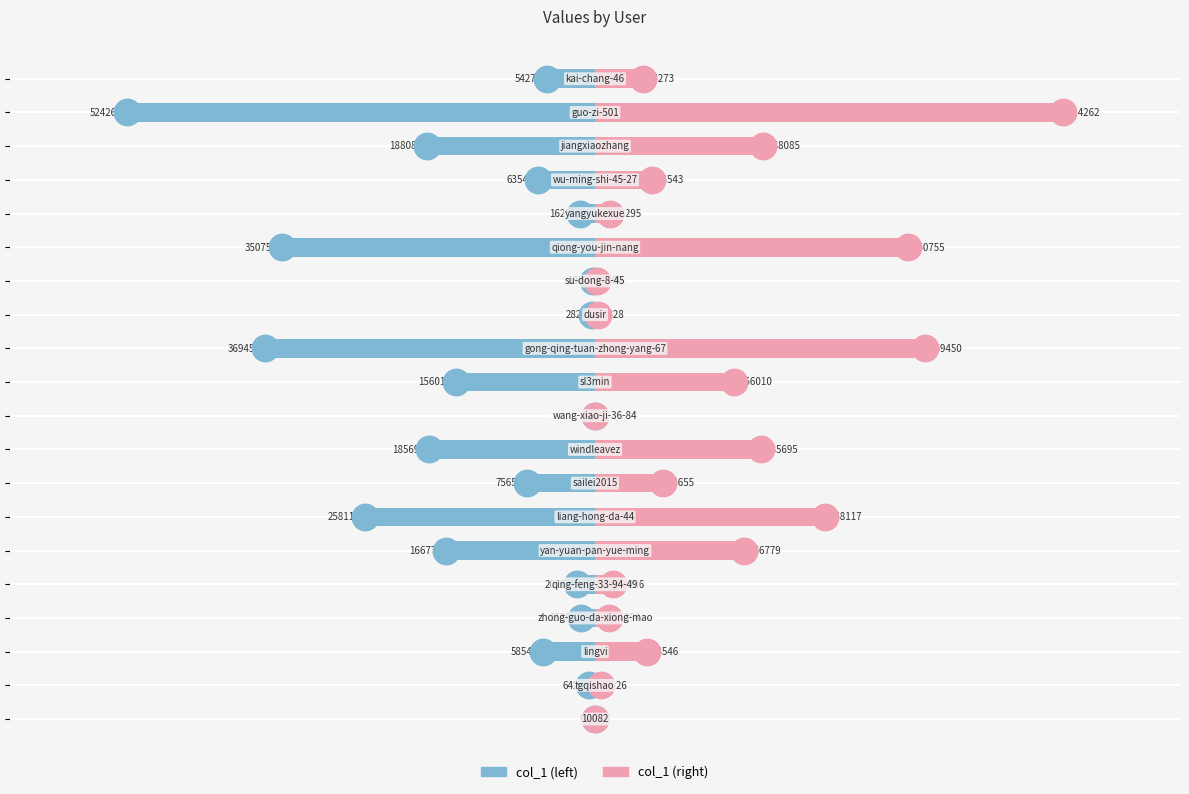

Which series has the largest total across all categories?

col_1 (right)